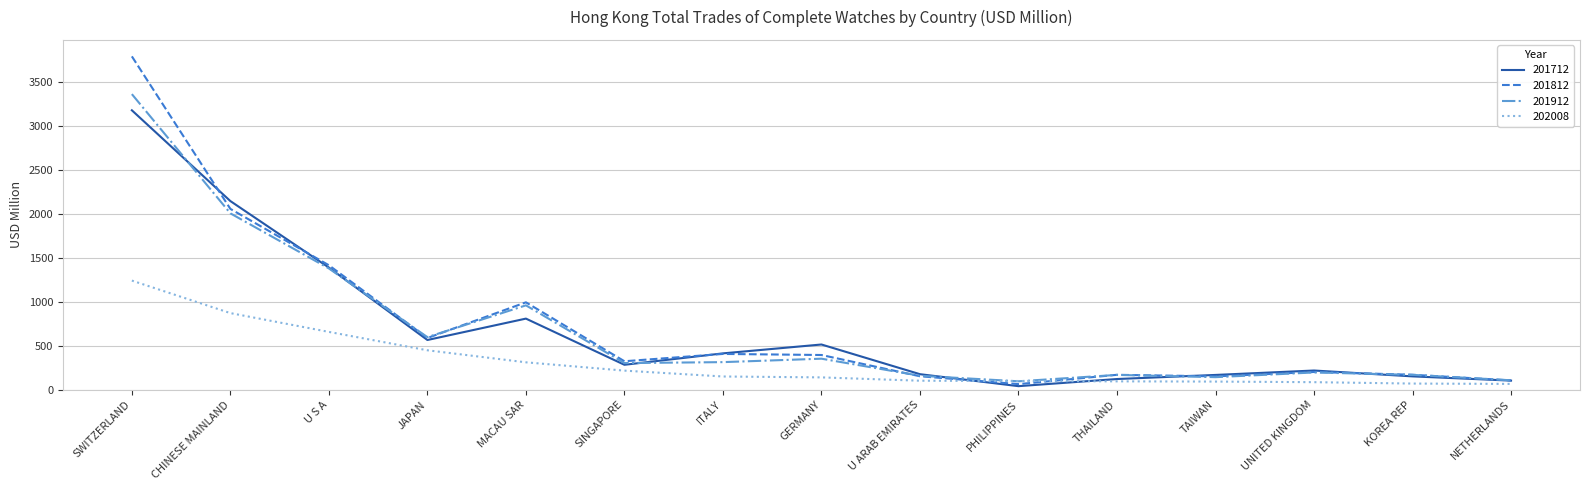

What is the greatest value displayed?

3796.1